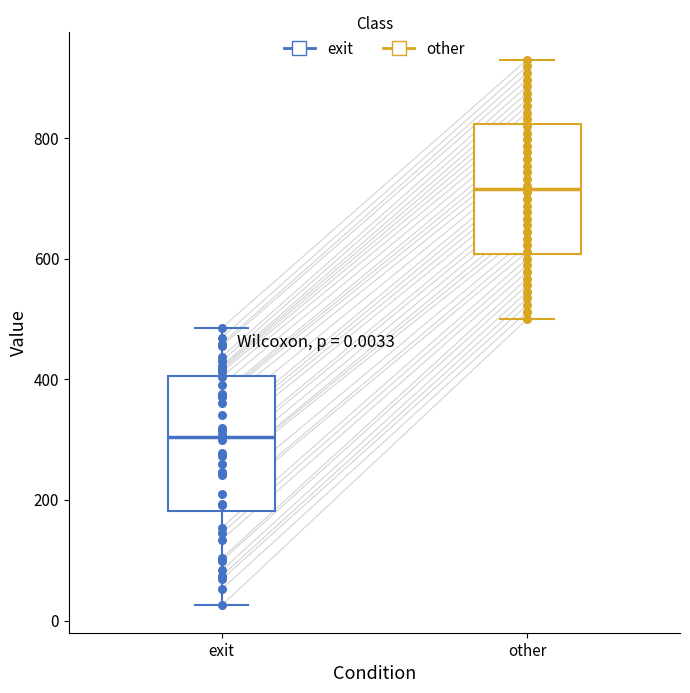

Which box's median line is the highest?

other